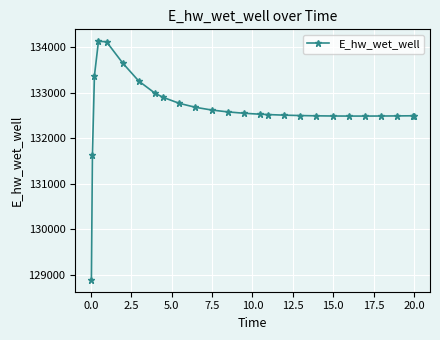

What is the value of the 17th point from the left?

132509.5